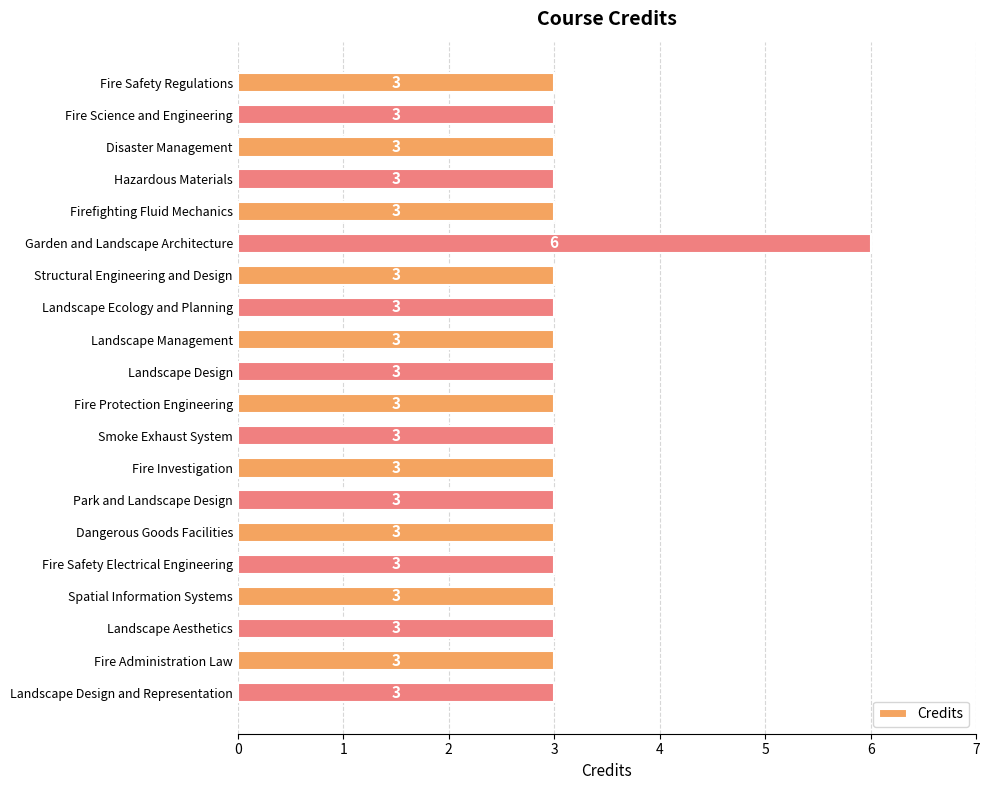

What is the difference between the maximum and minimum values?

3